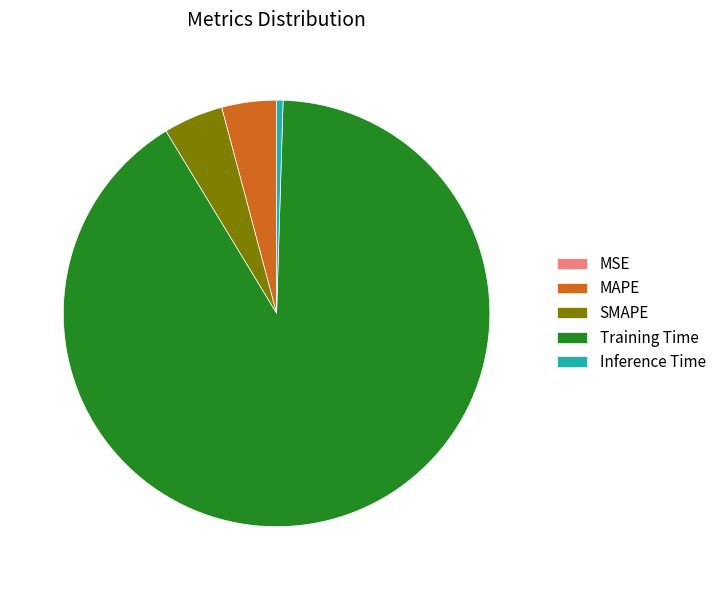

Is it true that SMAPE is 10% of the pie?

False